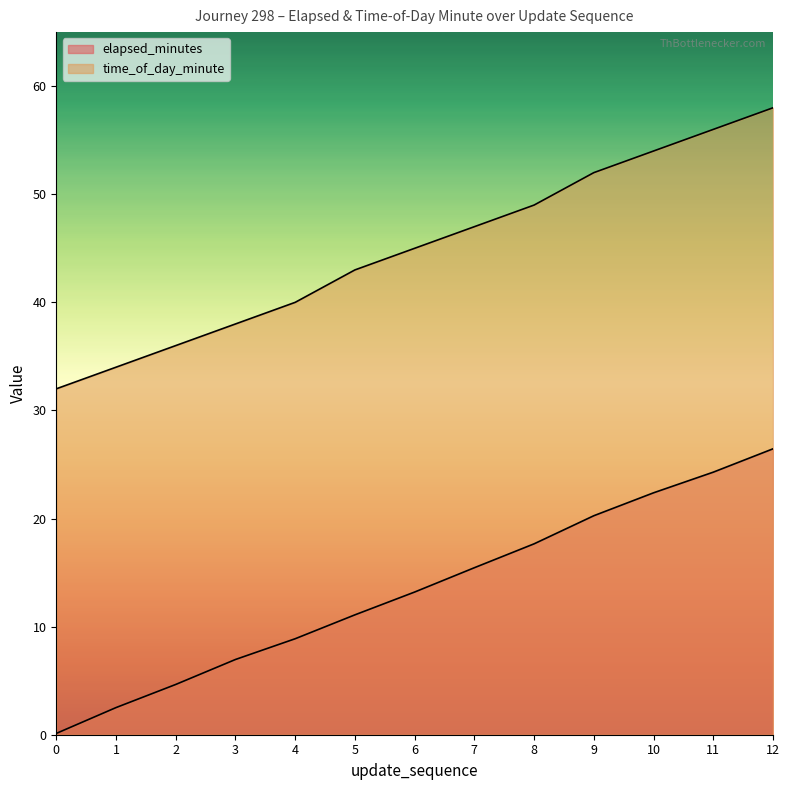

What is the approximate value of elapsed_minutes at 6?

13.2